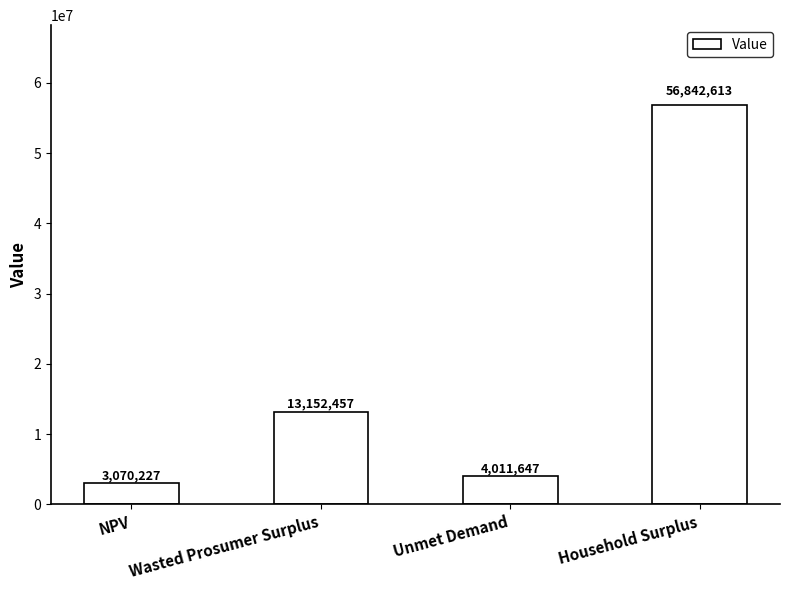

True or false: the data shows 13152457.2 at Wasted Prosumer Surplus.

True